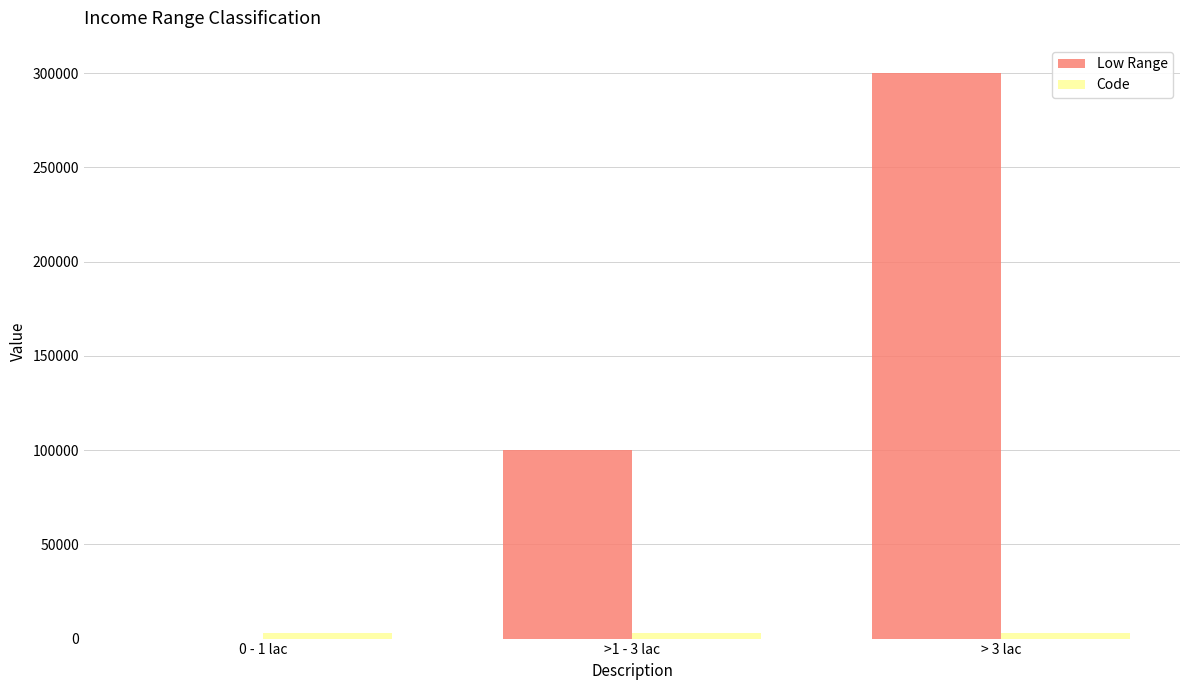

Which series changed the most between >1 - 3 lac and > 3 lac?

Low Range